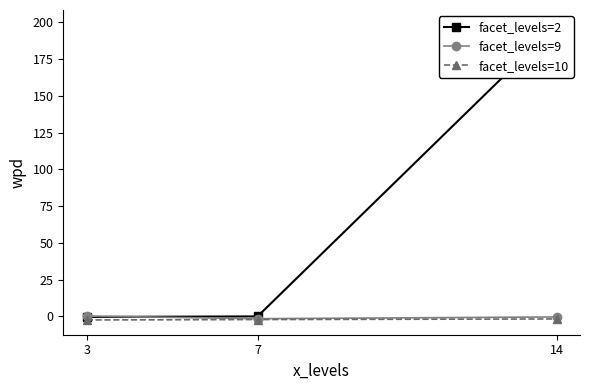

At how many categories does at least one series exceed 56?

1